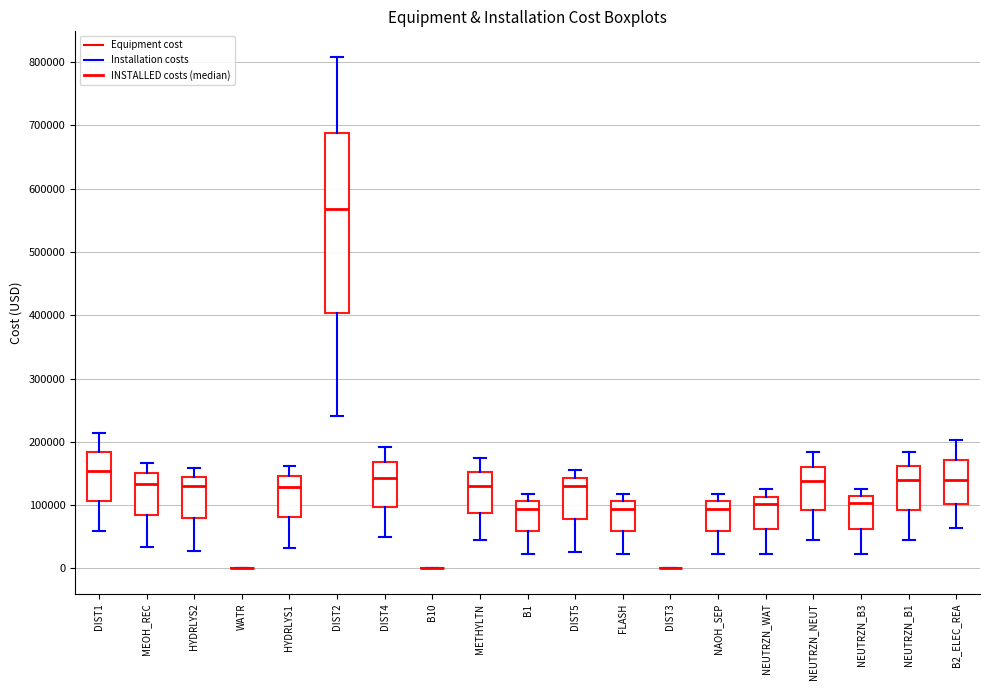

Comparing the boxes themselves (not the whiskers), which one is the tallest?

DIST2